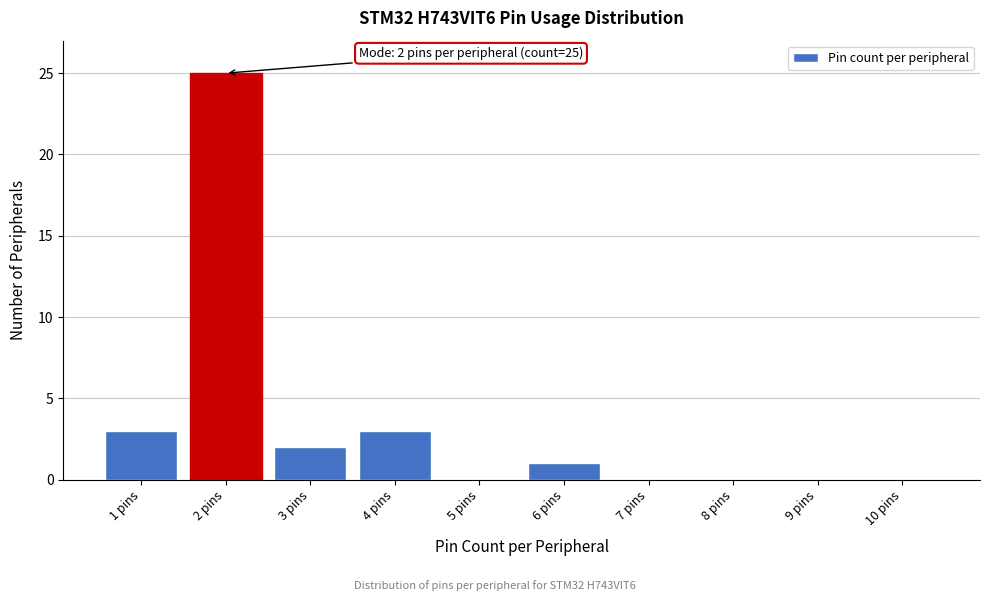

Reading left to right, extract all data points from this chart.

1 pins=3	2 pins=25	3 pins=2	4 pins=3	5 pins=0	6 pins=1	7 pins=0	8 pins=0	9 pins=0	10 pins=0